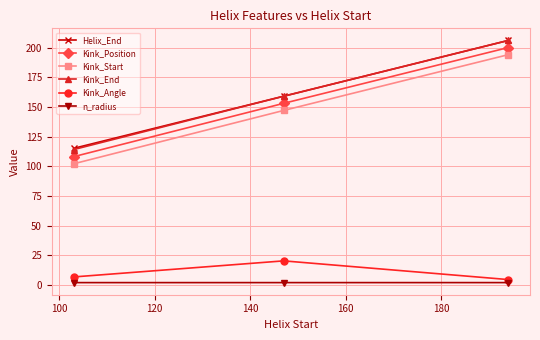

What is the maximum value for Kink_Angle?

20.2